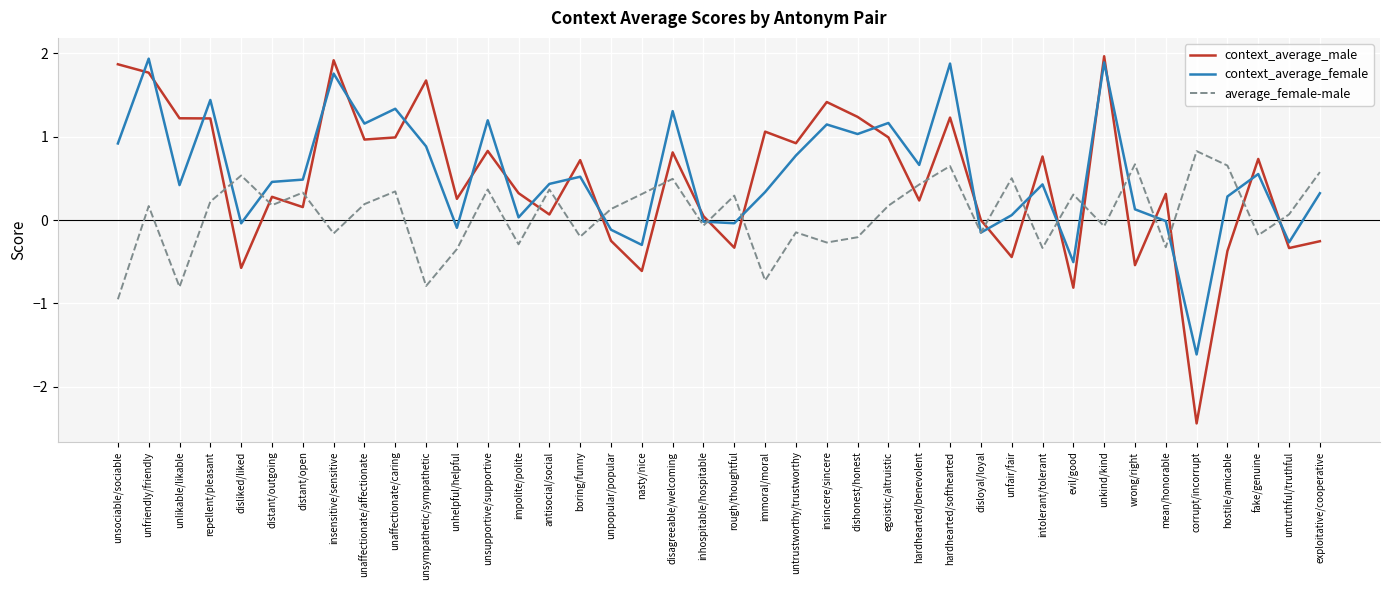

Rank the series at unsupportive/supportive from highest to lowest value.

context_average_female, context_average_male, average_female-male